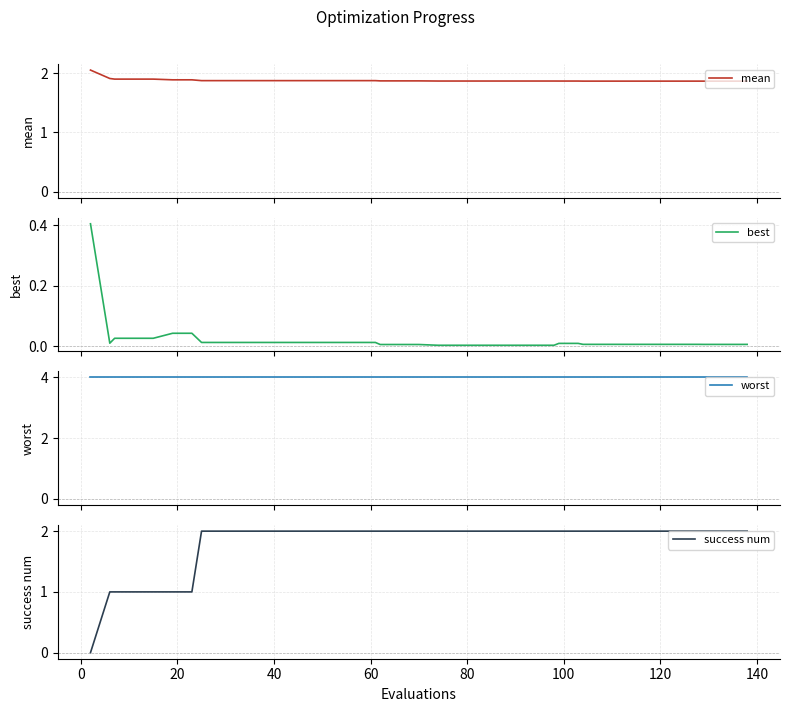

The mean series shows 1.3 at 0. True or false?

False